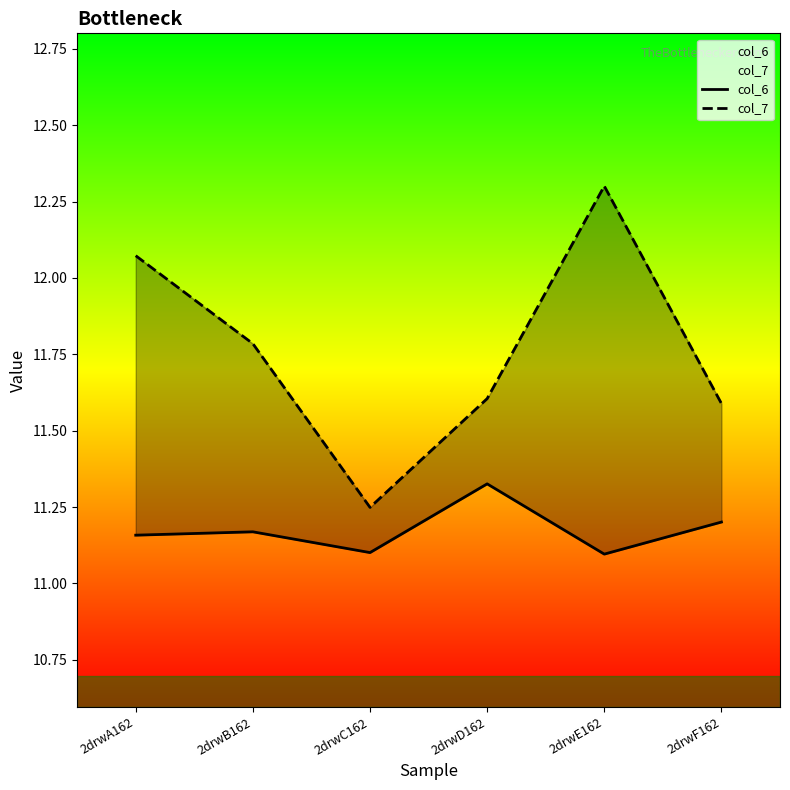

What are all the series names shown in the legend?

col_6, col_7